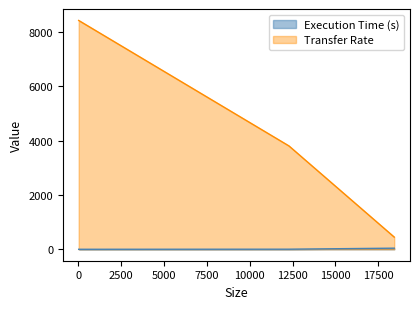

How many lines are shown in the chart?

2